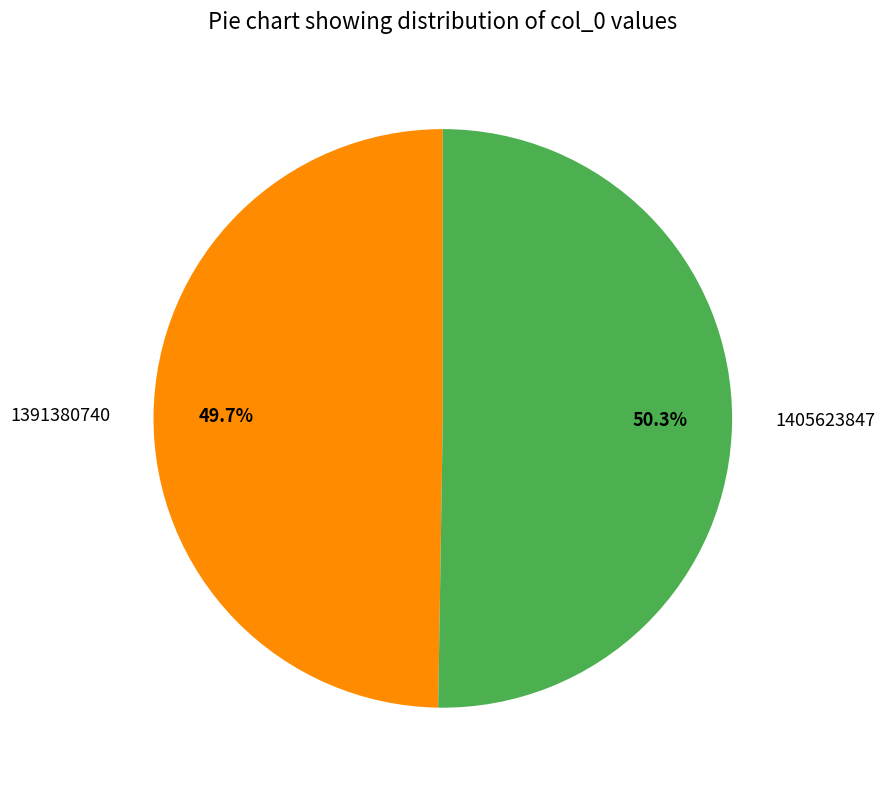

To the nearest percent, what percentage of the pie is 1405623847?

50%